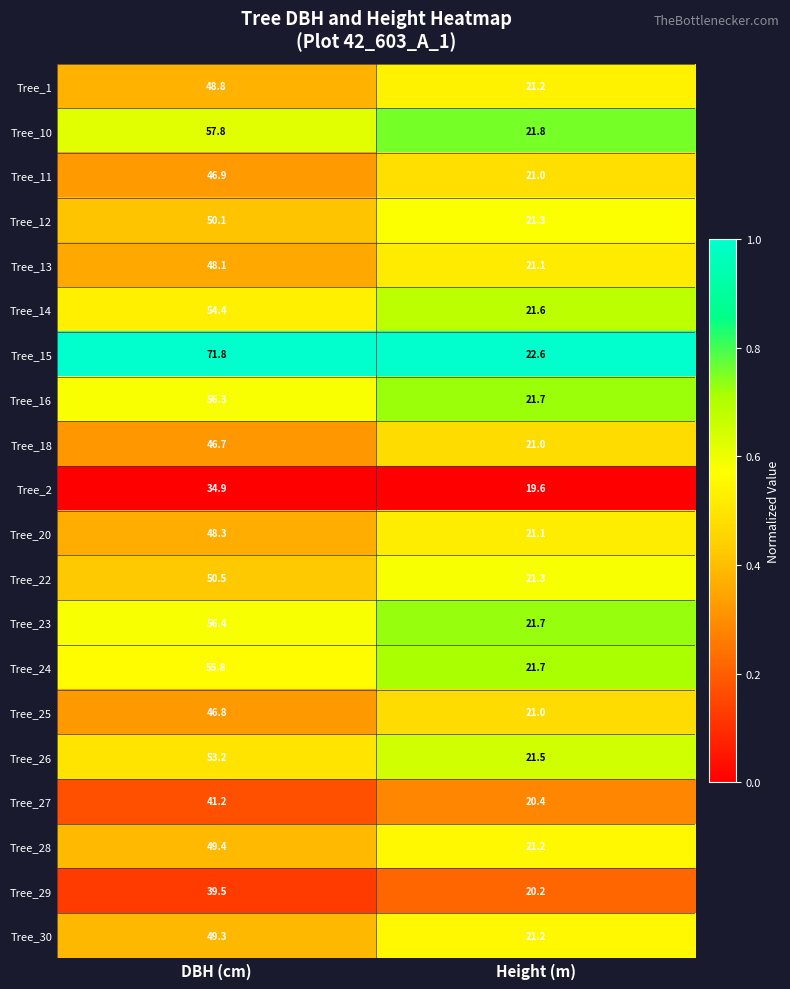

What is the total value across all series at Height (m)?

424.2